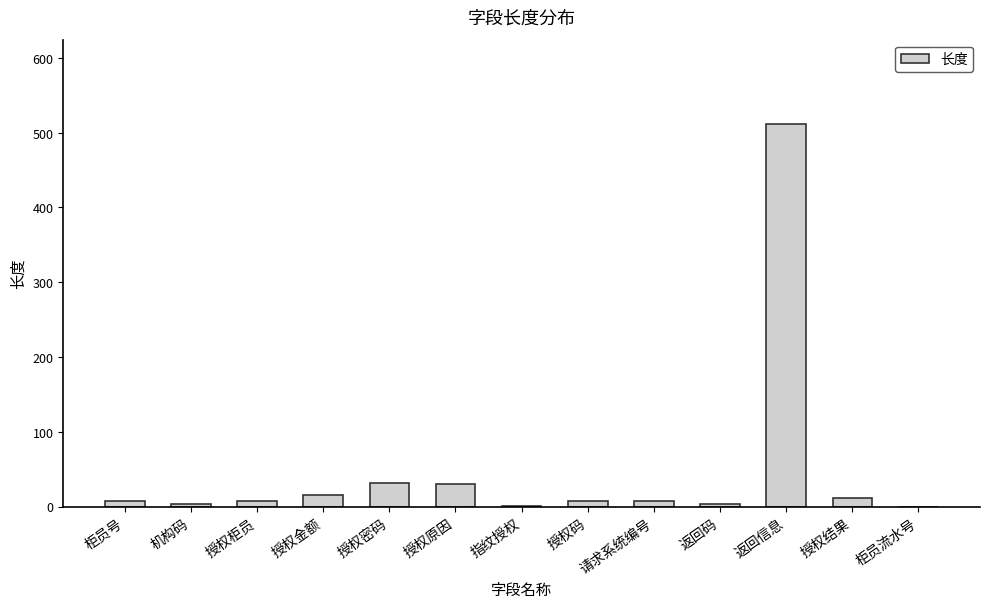

Which label corresponds to the largest value in the chart?

返回信息